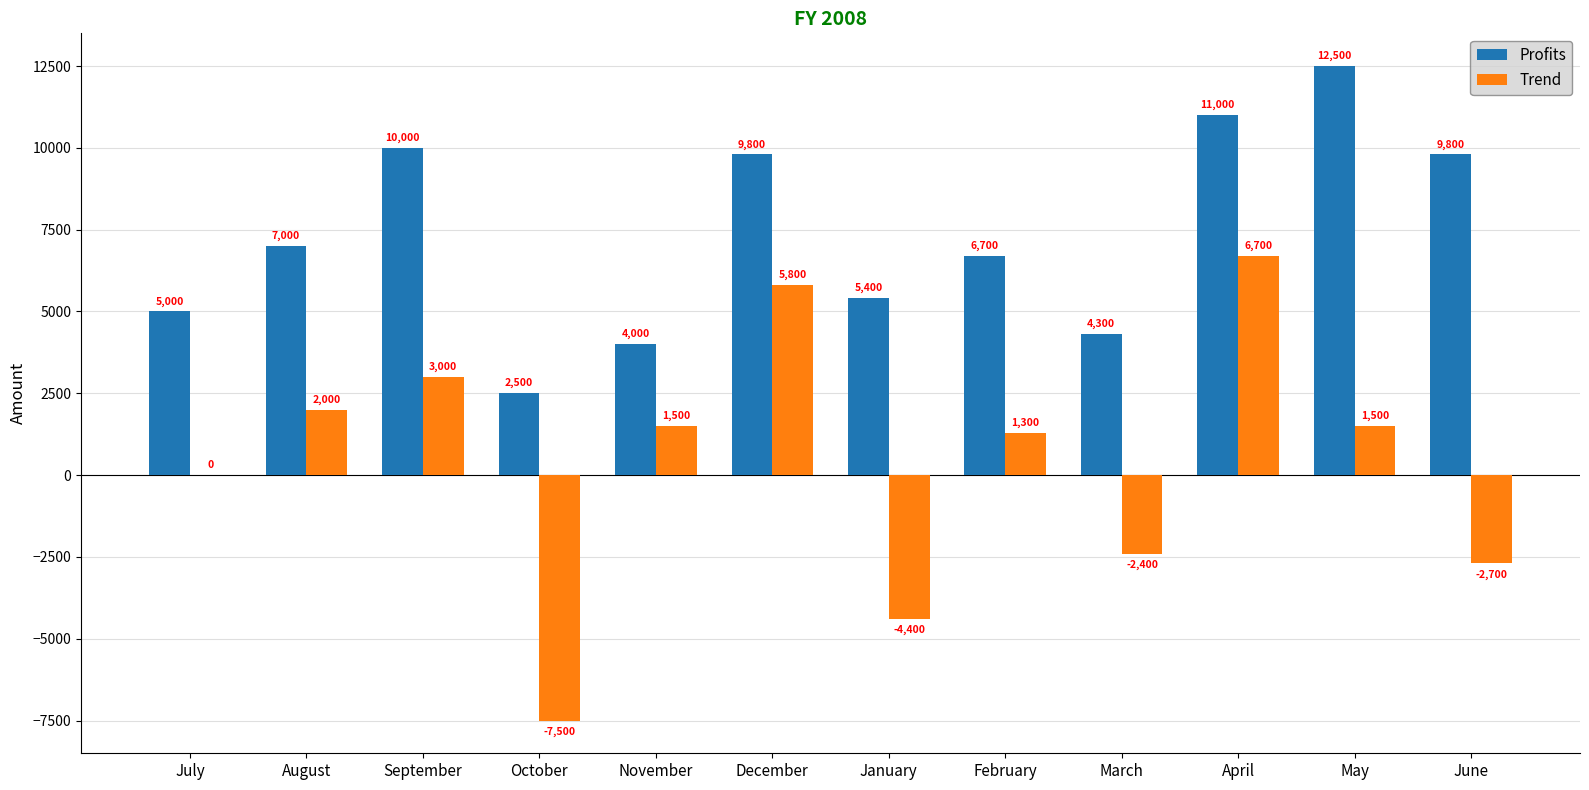

Where is Profits nearest to the value 7500?

August